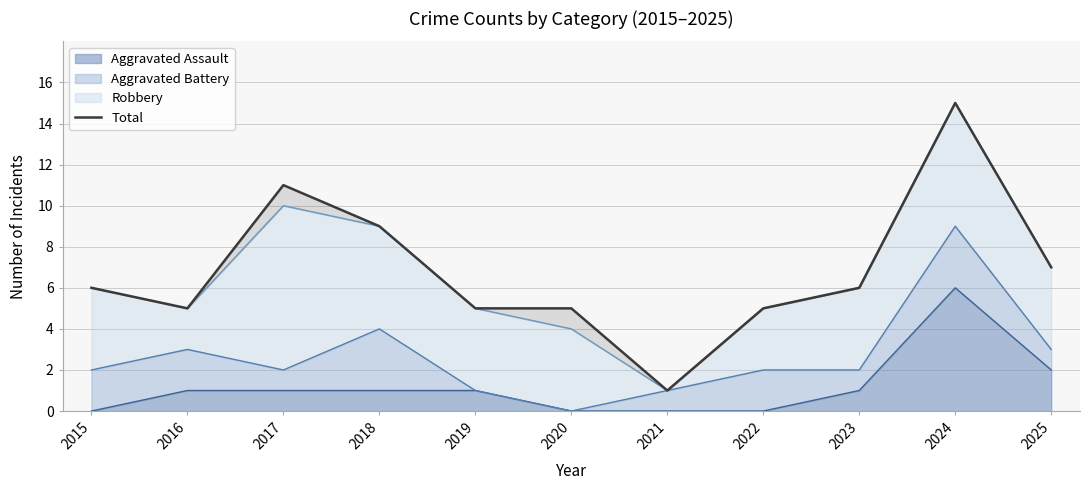

What is the value of the 3rd point from the left?

11